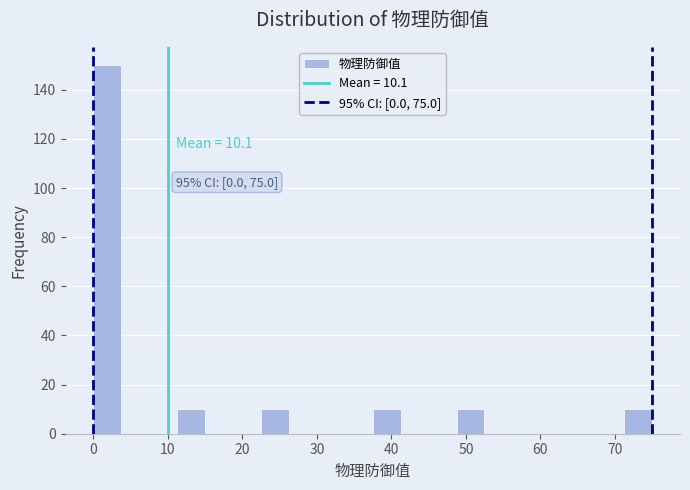

Around what value on the x-axis is the tallest bar? Give the approximate position of its centre, as read against the axis.

2